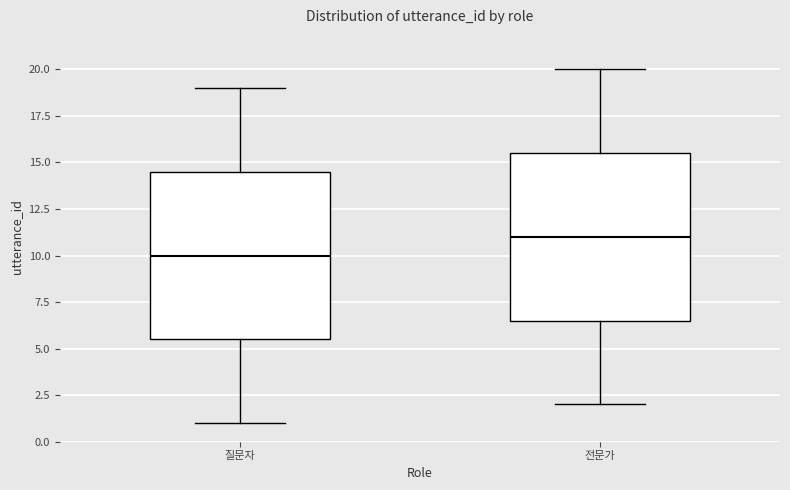

Where is the upper edge of the box for 질문자 on the y-axis? The values are not printed on the chart, so give them approximately, as read against the axis.

14.5